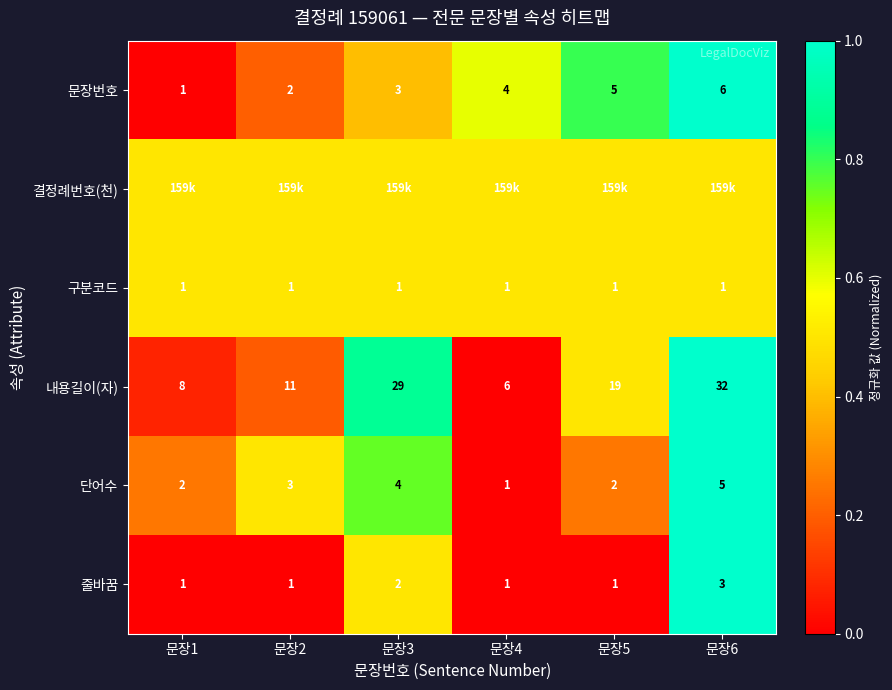

The value of 단어수 at 문장3 is 4.0. True or false?

True